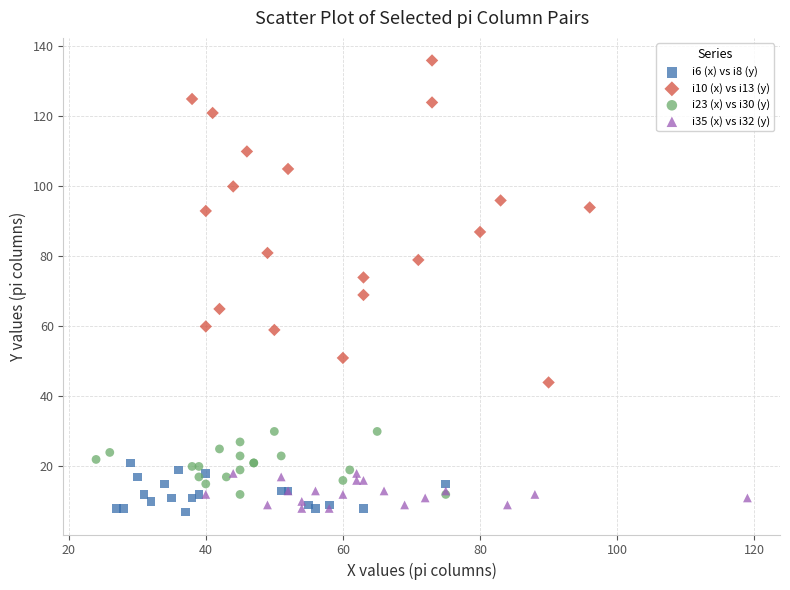

Which series has the widest spread of Y values?

i10 (x) vs i13 (y)